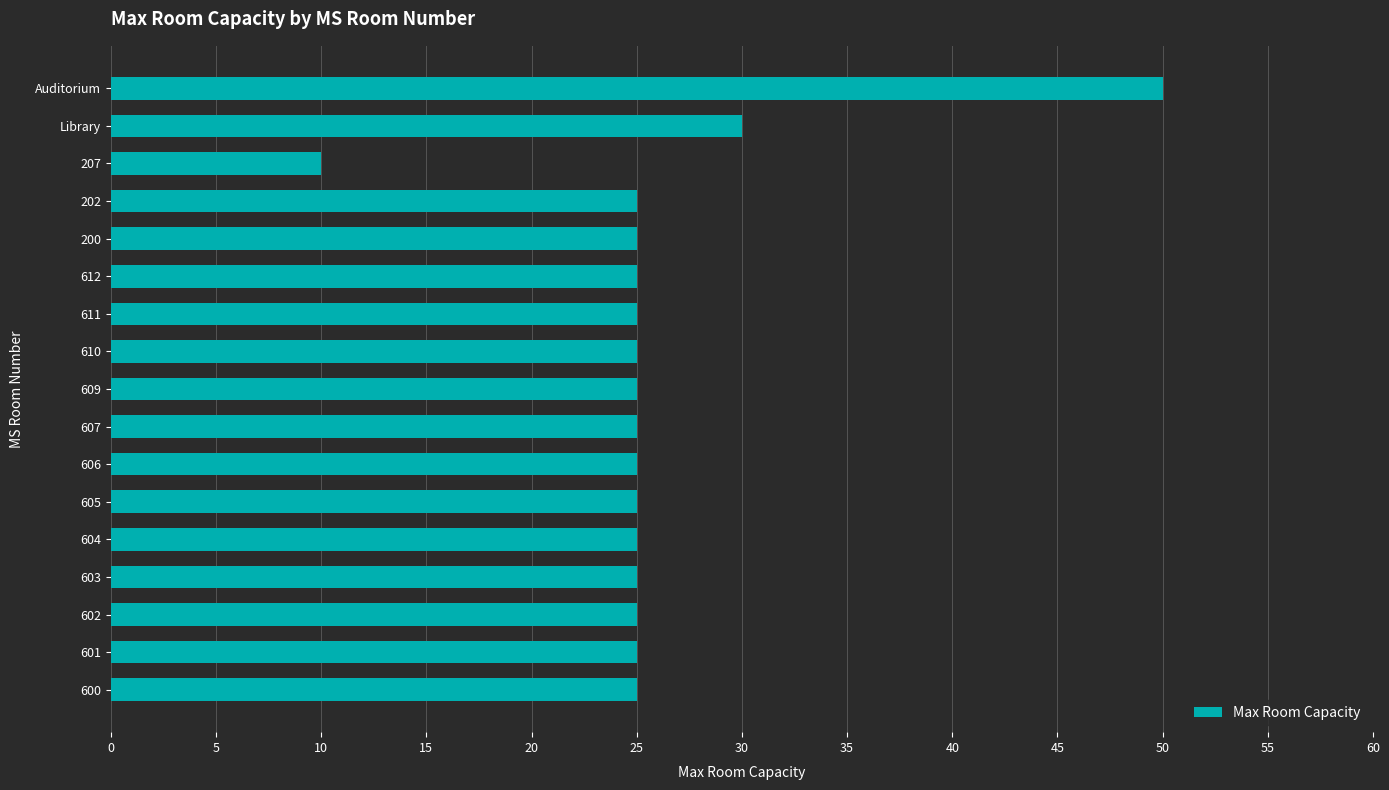

What value does the data have at 602, to the nearest 5?

25